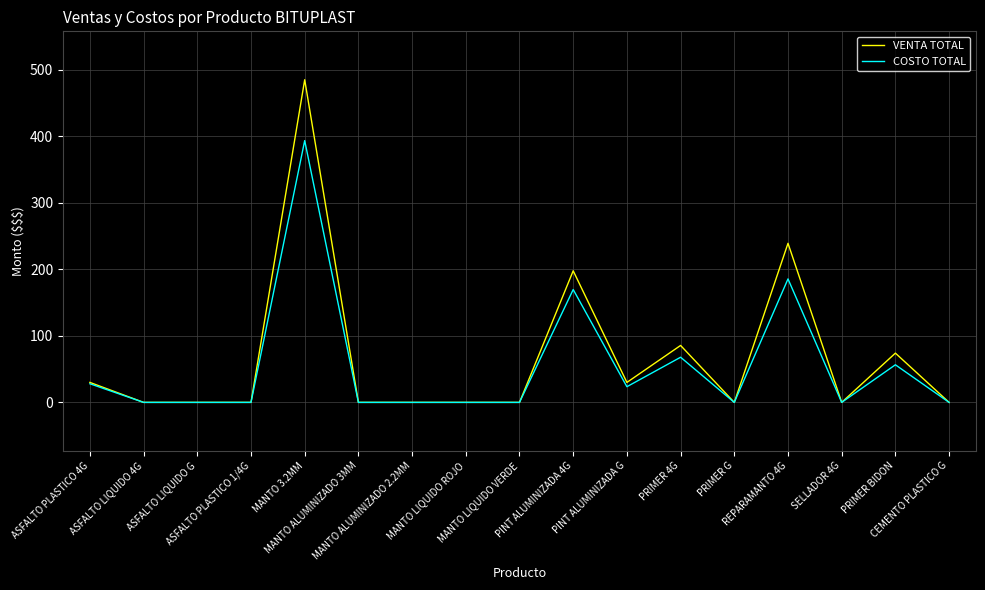

Which series changed the most between ASFALTO PLASTICO 1/4G and MANTO 3.2MM?

VENTA TOTAL